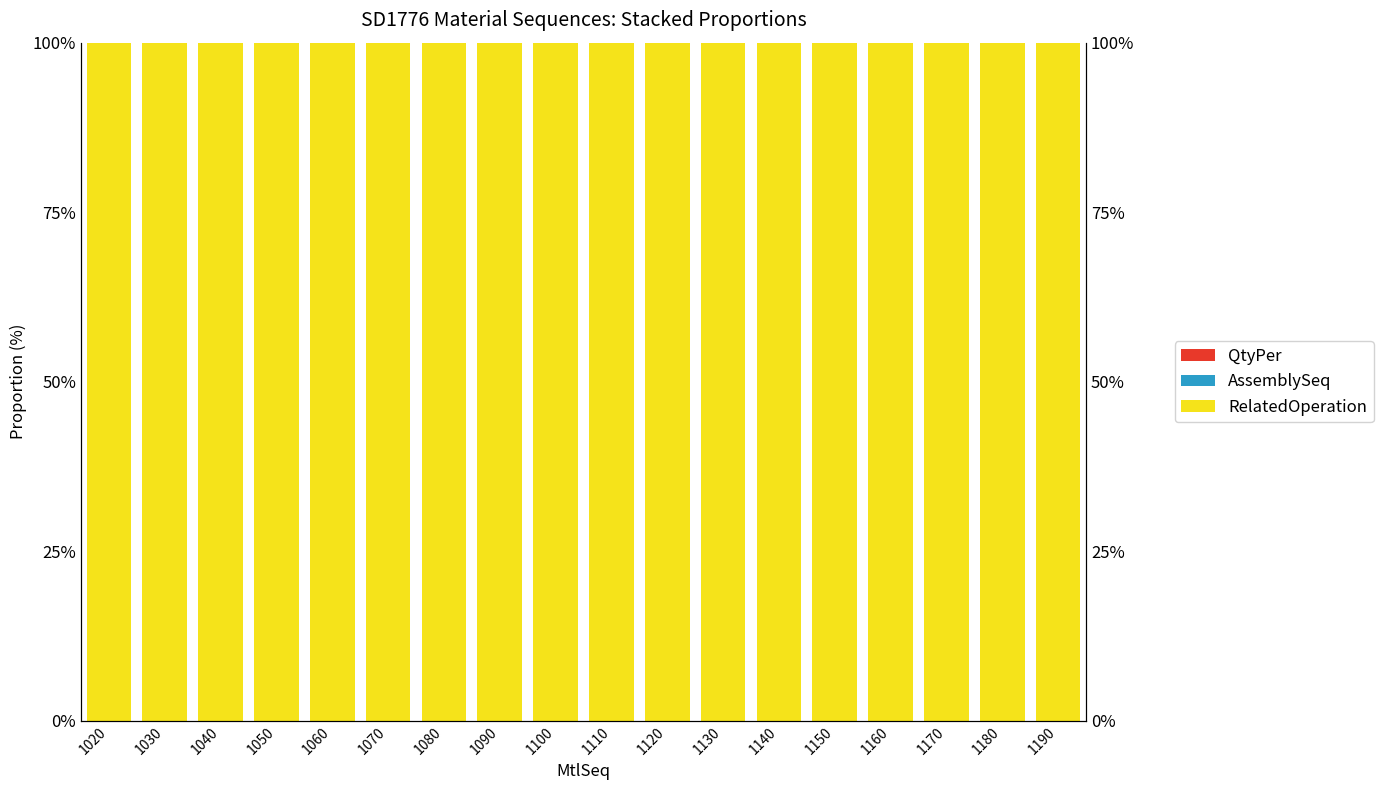

How many bars are there in each group?

3